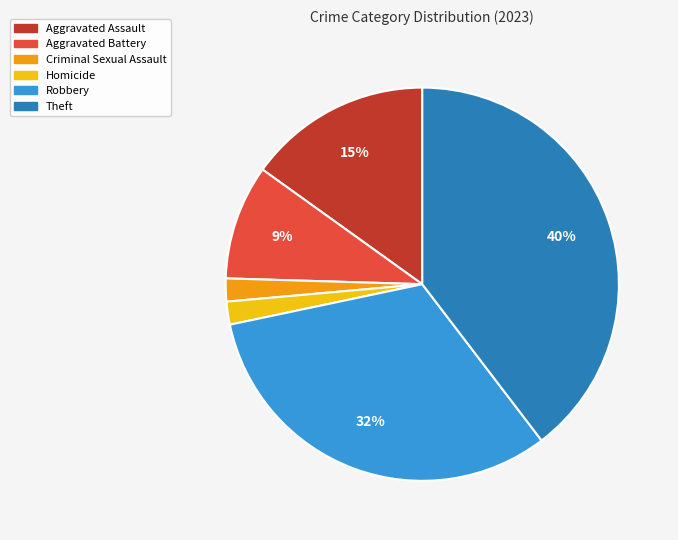

How many slices are in this pie chart?

6